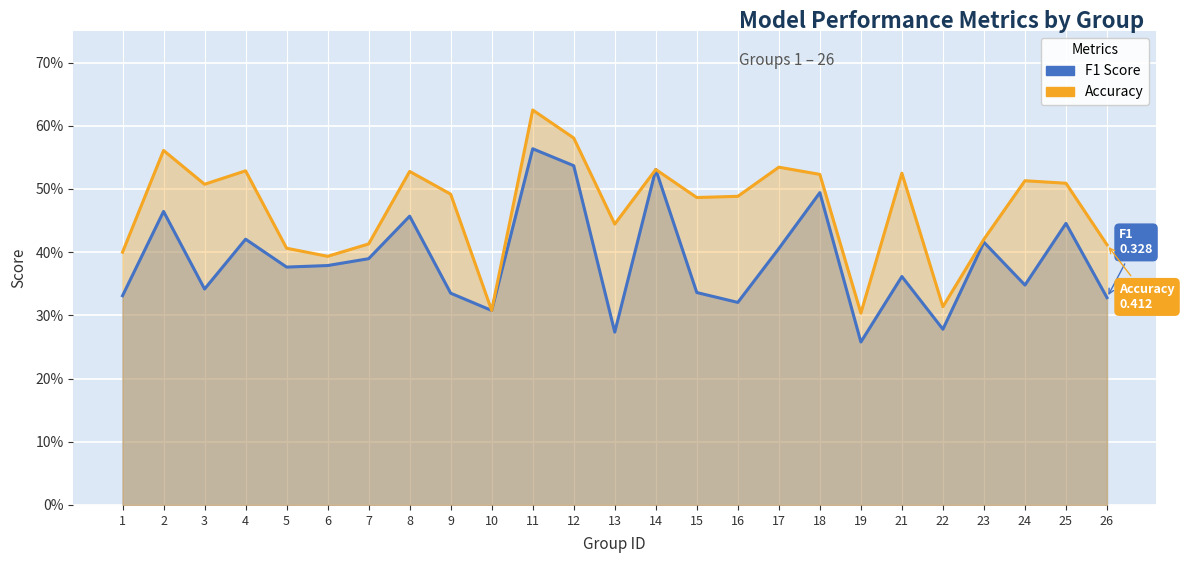

Which series has the largest total across all categories?

accuracy_line